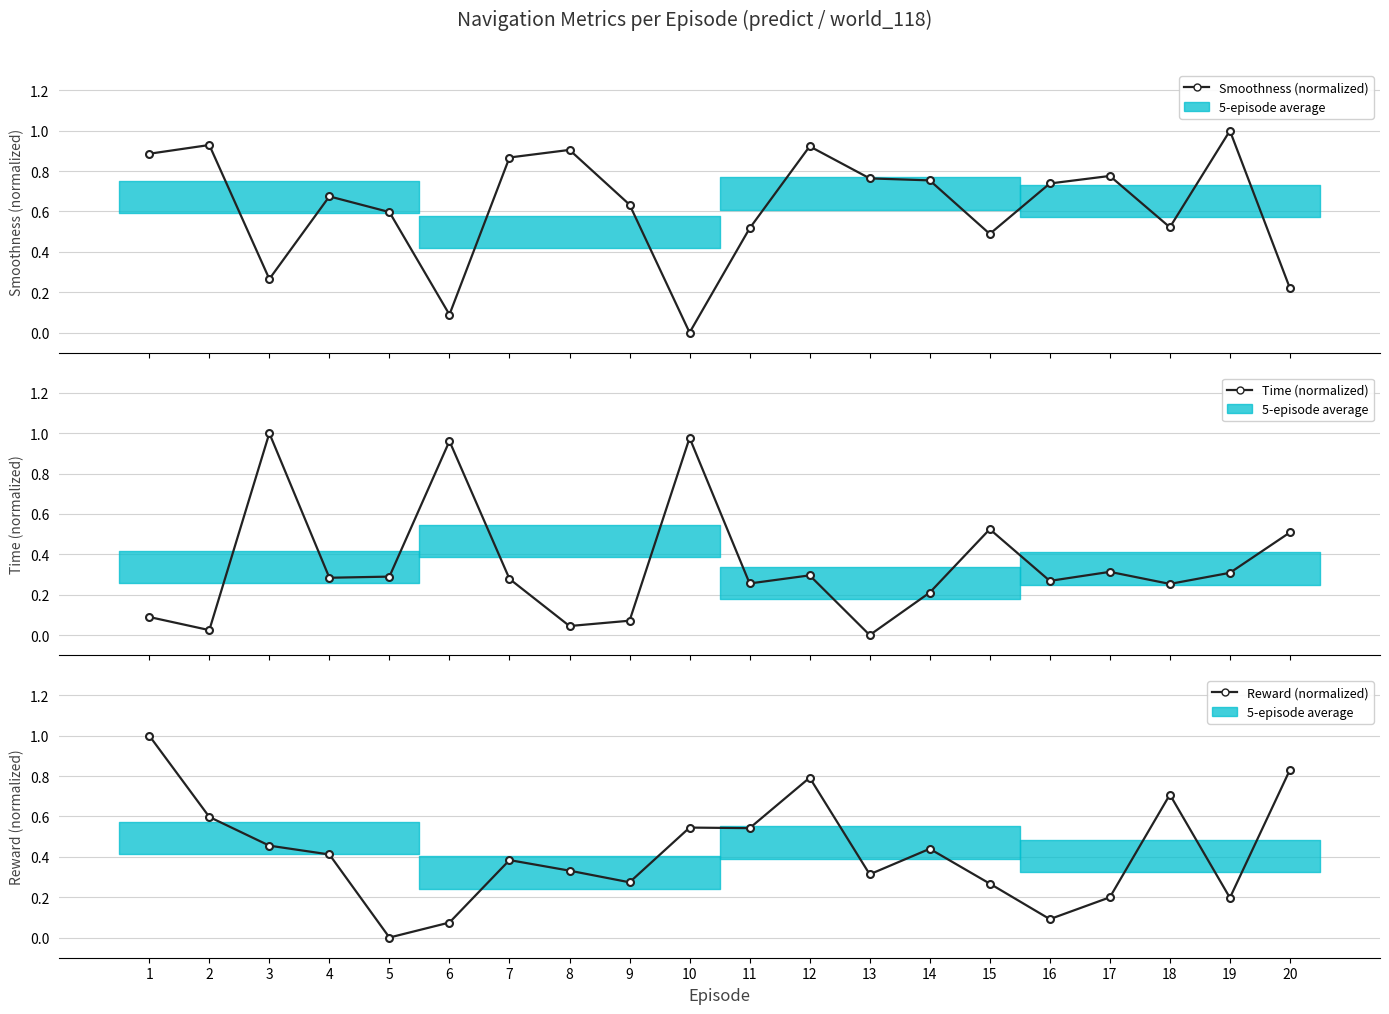

Is it true that Reward (normalized) equals 0.3 at 15?

True